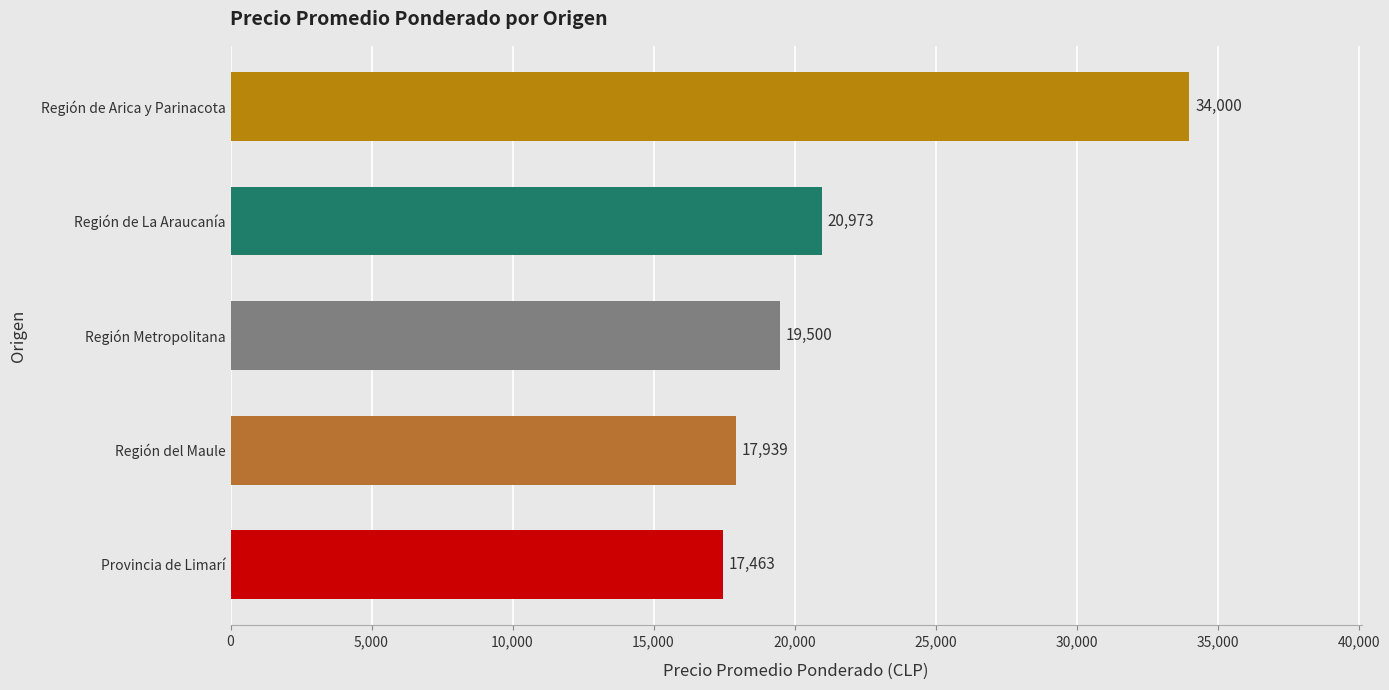

What is the change in value from Provincia de Limarí to Región del Maule?

+476